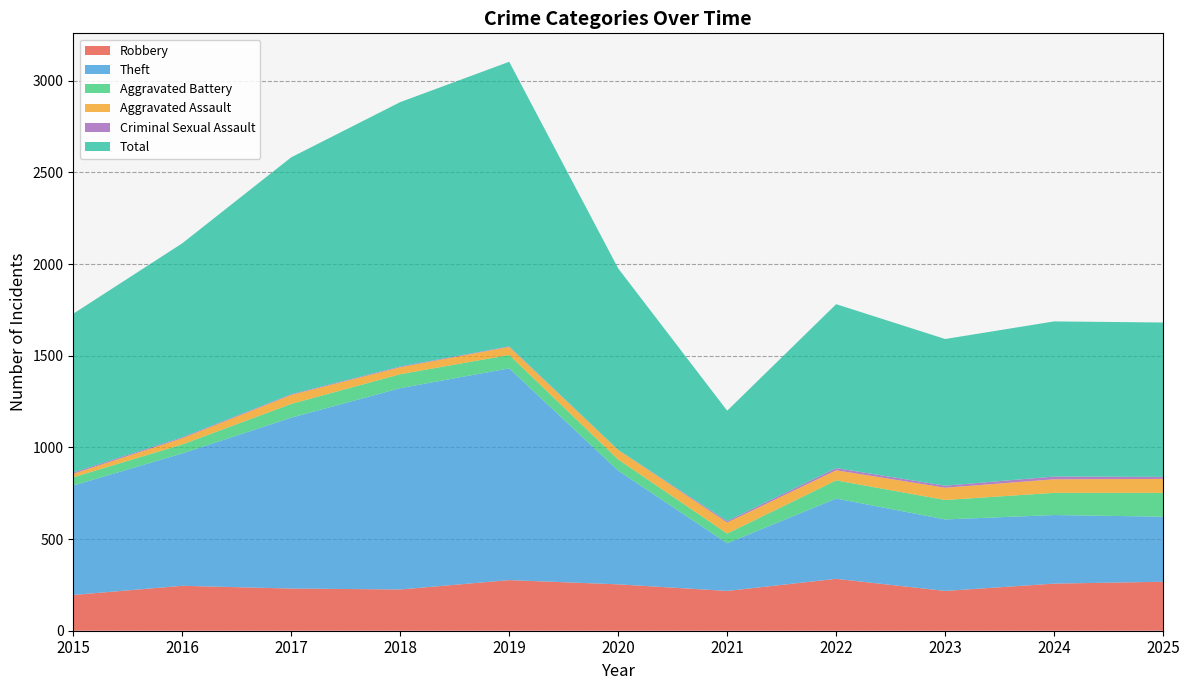

Reading left to right, what are all the values shown in this chart?

Robbery: 2015=195	2016=245	2017=230	2018=225	2019=276	2020=253	2021=217	2022=283	2023=217	2024=257	2025=267
Theft: 2015=597	2016=722	2017=932	2018=1098	2019=1155	2020=620	2021=260	2022=438	2023=390	2024=374	2025=355
Aggravated Battery: 2015=45	2016=49	2017=75	2018=76	2019=73	2020=61	2021=53	2022=99	2023=106	2024=121	2025=130
Aggravated Assault: 2015=19	2016=34	2017=49	2018=38	2019=44	2020=52	2021=60	2022=55	2023=67	2024=74	2025=76
Criminal Sexual Assault: 2015=7	2016=5	2017=4	2018=4	2019=3	2020=0	2021=8	2022=12	2023=11	2024=15	2025=11
Total: 2015=866	2016=1058	2017=1292	2018=1442	2019=1552	2020=990	2021=602	2022=894	2023=800	2024=846	2025=842